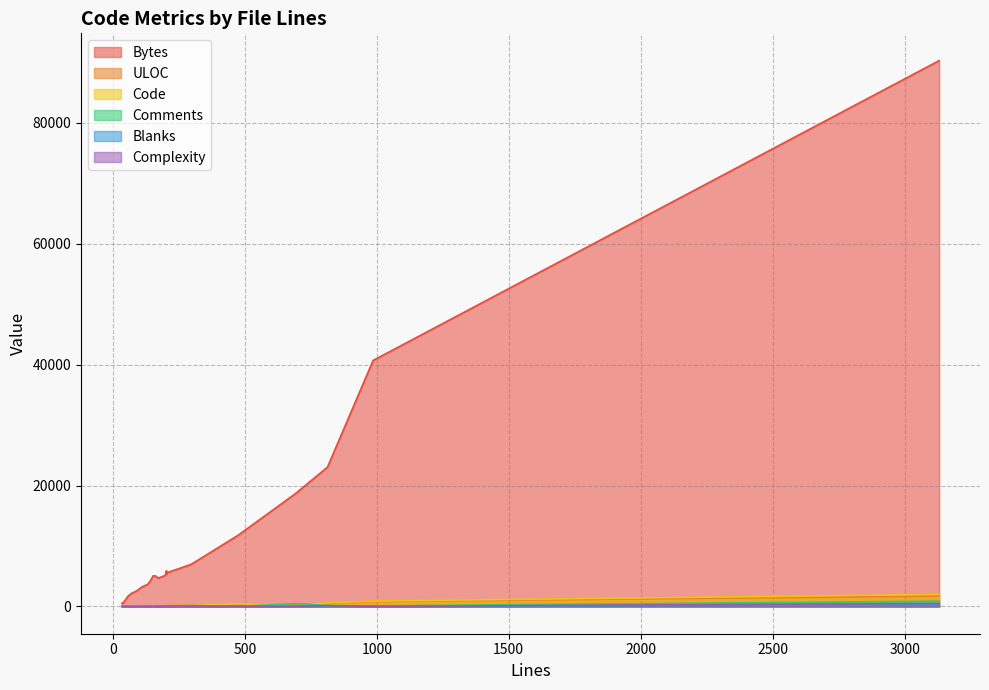

Which category has the lowest value across all series?

39